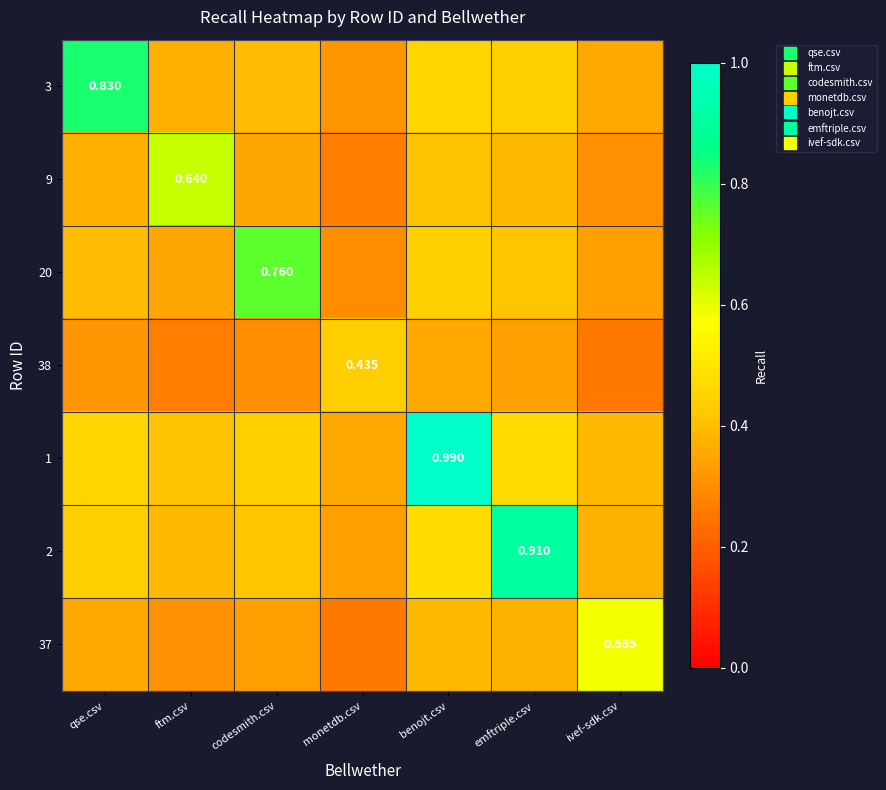

Is it true that 3 equals 0.4 at ftm.csv?

True